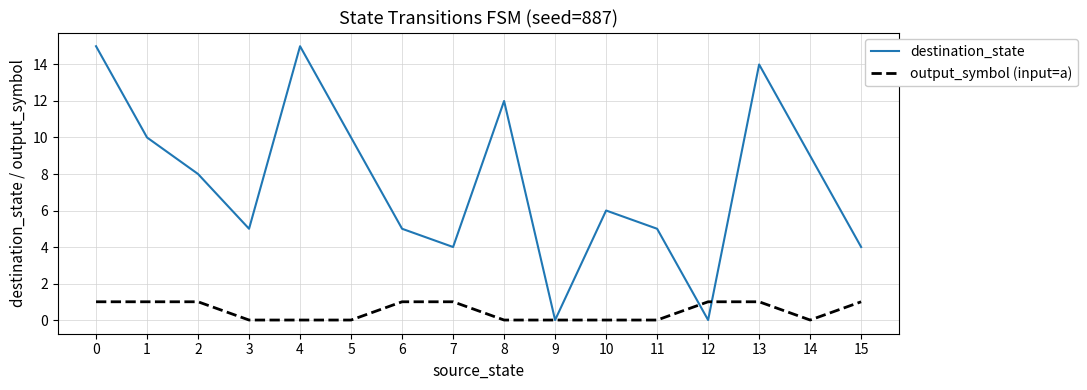

What is the total value across all series at 7?

5